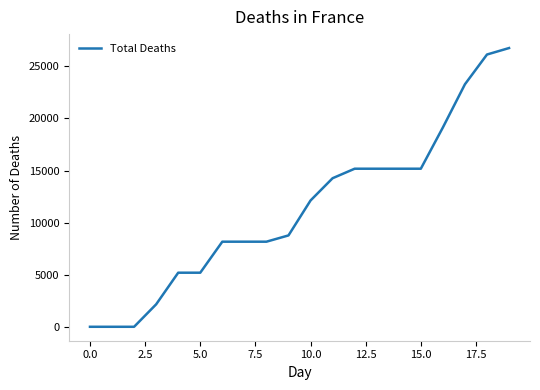

What is the greatest value displayed?

26755.1